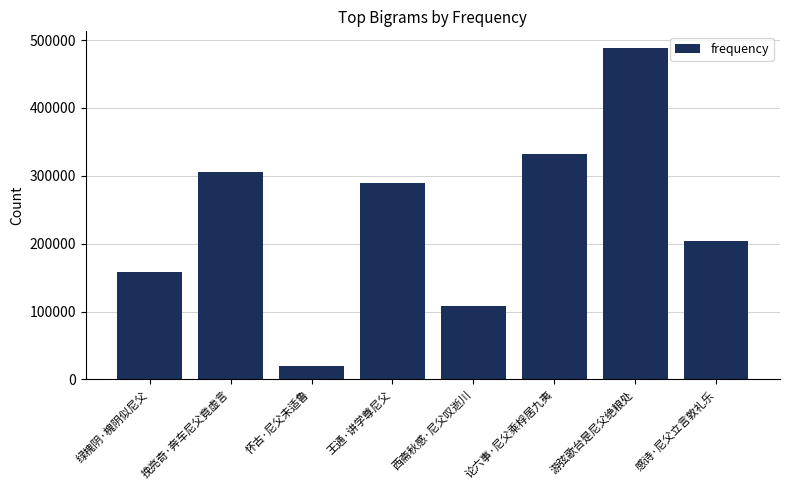

Reading left to right, what are all the values shown in this chart?

158601	305607	20459	289153	108361	331575	488356	204358